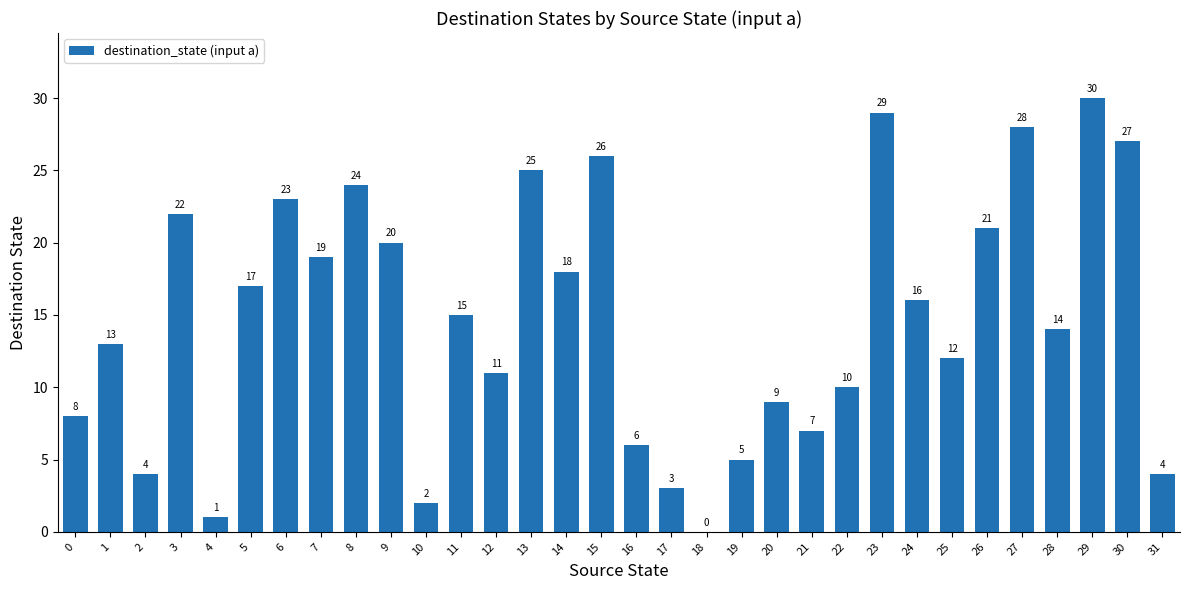

True or false: the data shows 50 at 27.

False